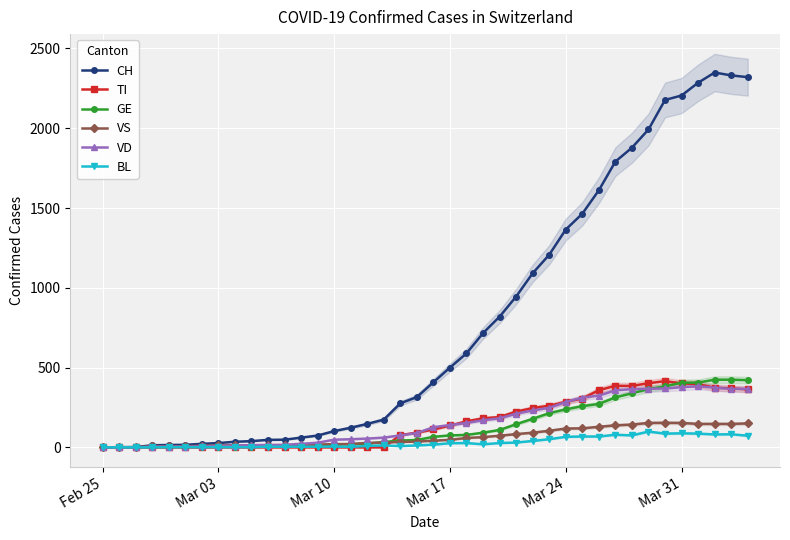

What is the difference between the second highest and second lowest values in the TI series?

402